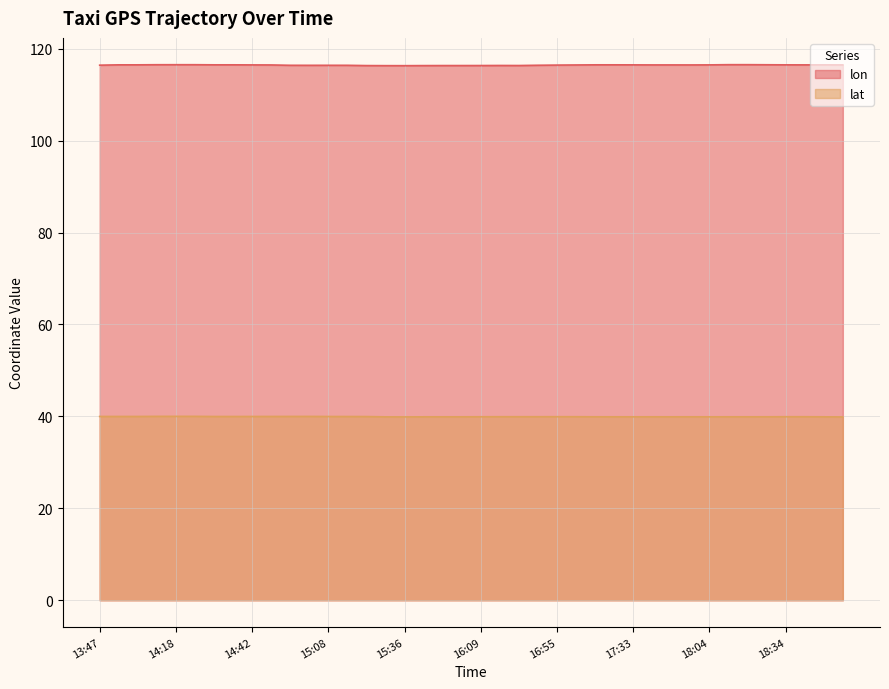

Count the lon values in the range 116 to 117.

40